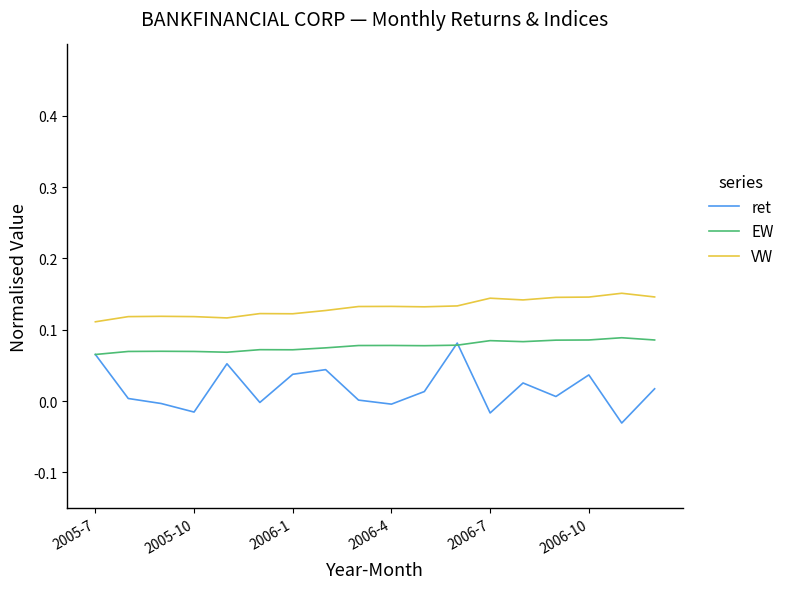

Which series has the largest total across all categories?

VW